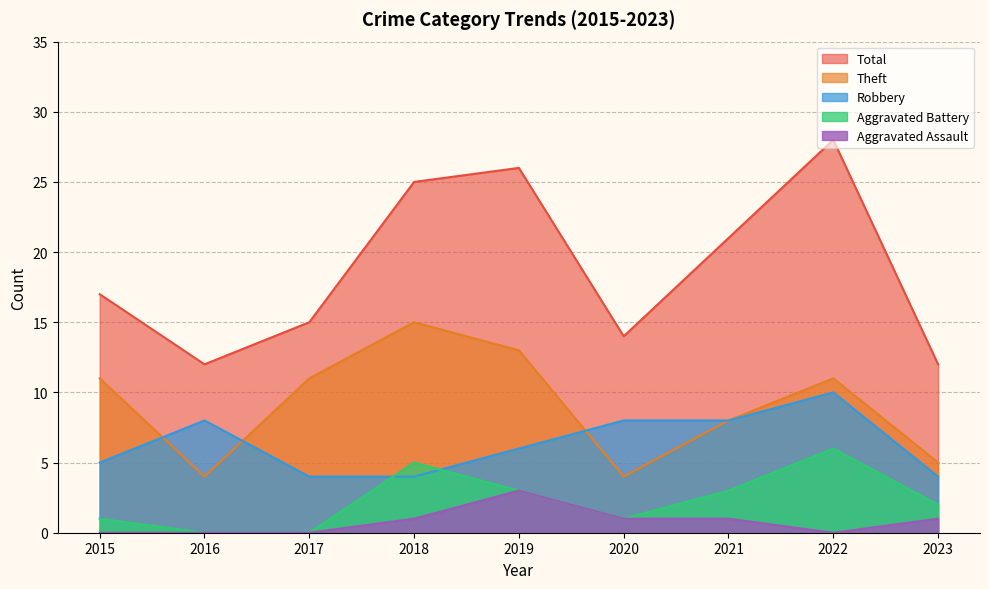

The Aggravated Assault series shows 3 at 2019. True or false?

True